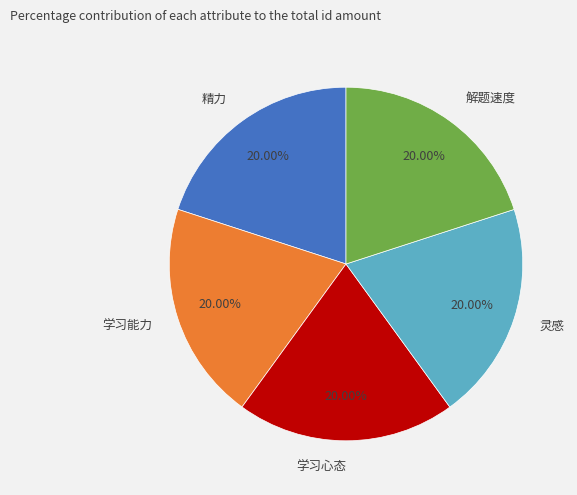

How many slices are in this pie chart?

5